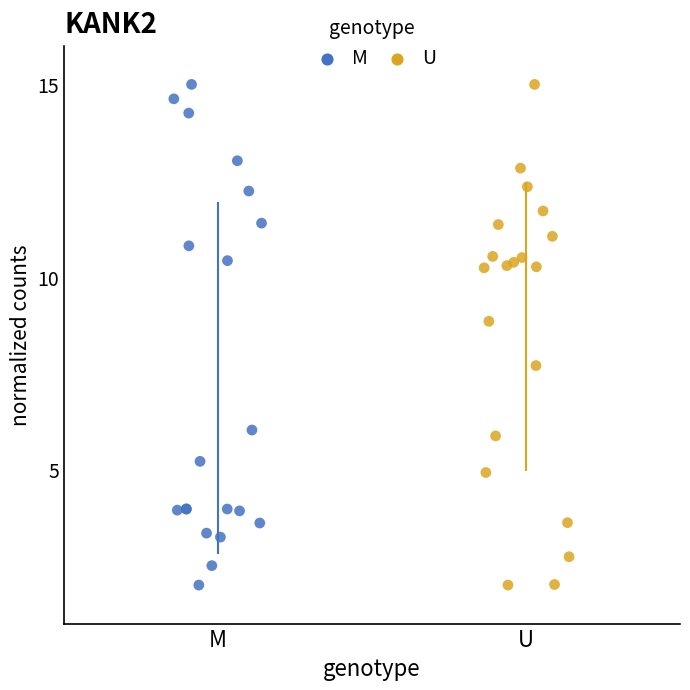

What are all the series names shown in the legend?

M, U